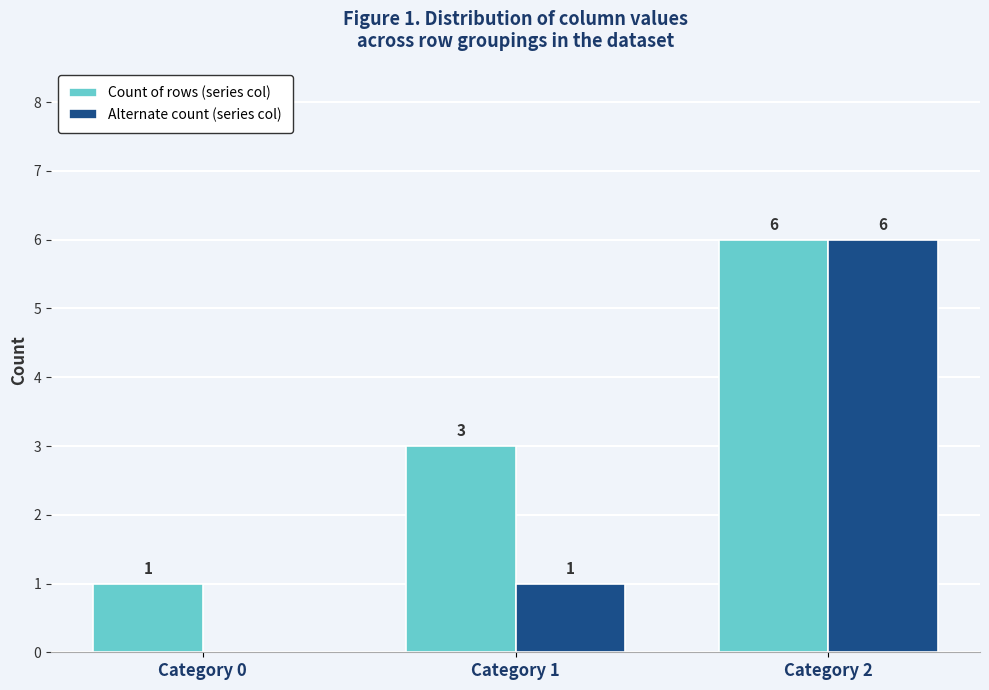

Reading left to right, what are all the values shown in this chart?

Count of rows (series col): 1	3	6
Alternate count (series col): 0	1	6